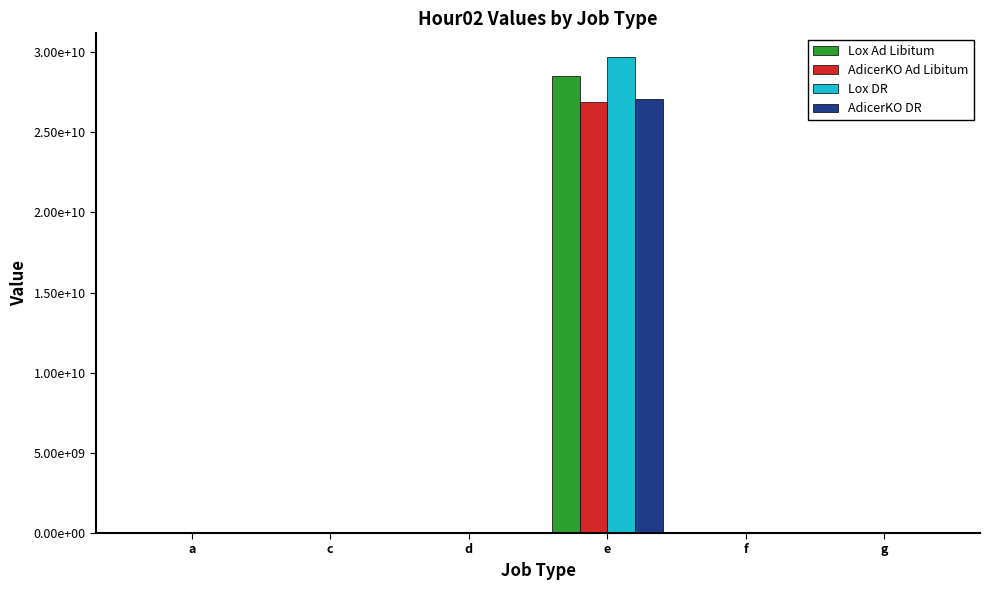

Which category has the highest value in the AdicerKO DR series?

e